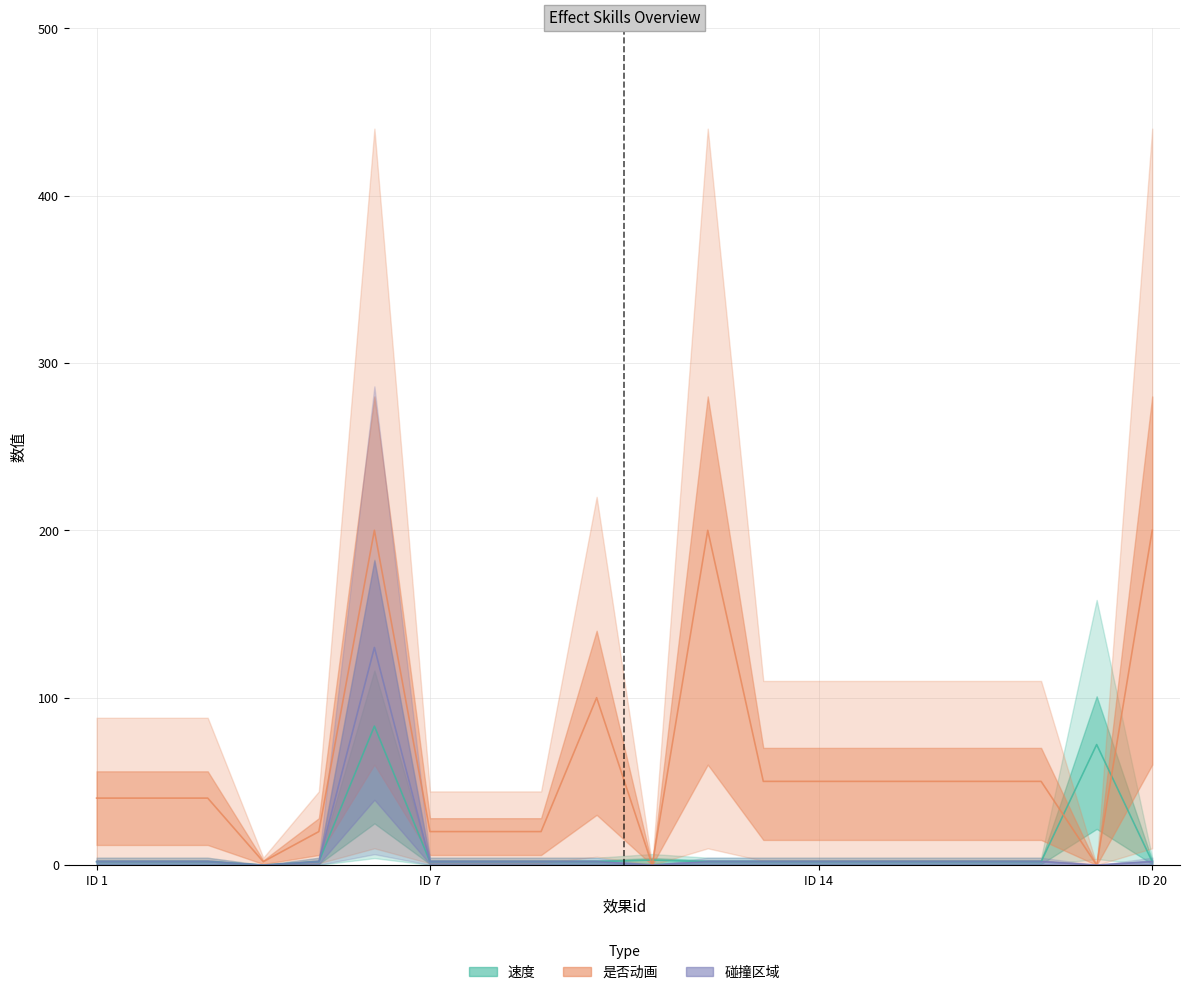

What is the total value across all series at ID 14?

54